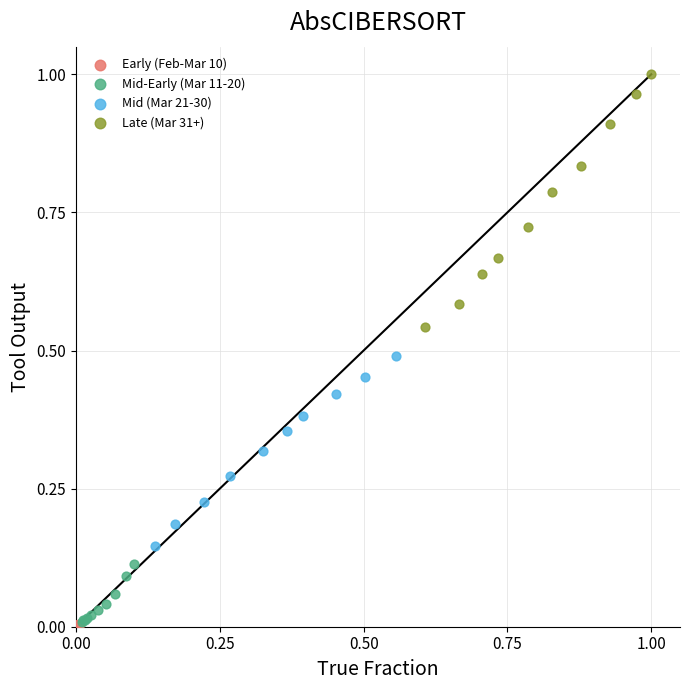

Which series has the largest Y range (max minus min)?

Late (Mar 31+)